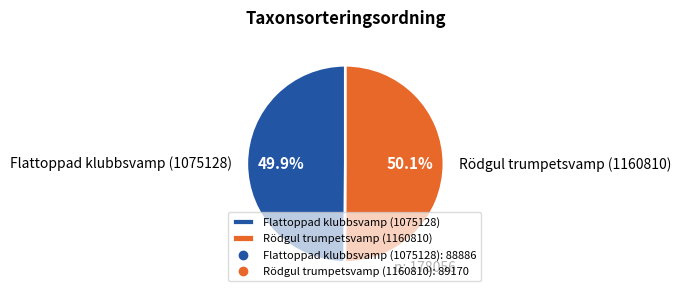

True or false: Rödgul trumpetsvamp (1160810) accounts for 64% of the total.

False